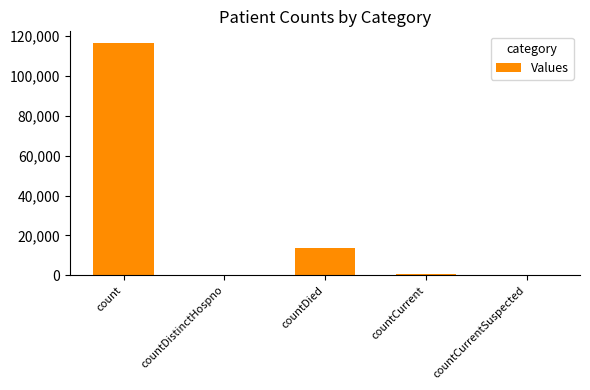

Count the number of categories in the chart.

5